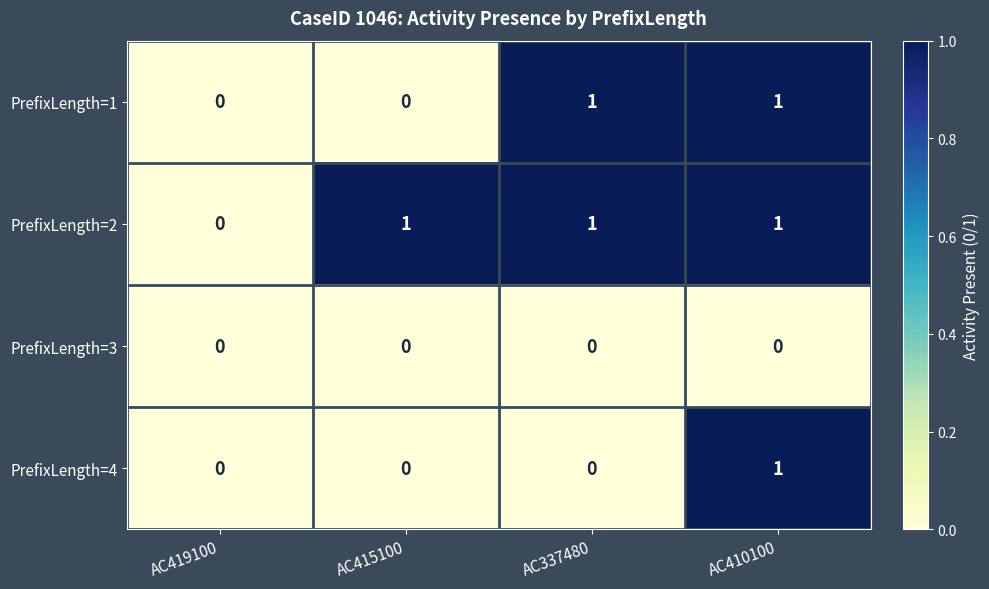

The value of PrefixLength=1 at AC337480 is 1. True or false?

True